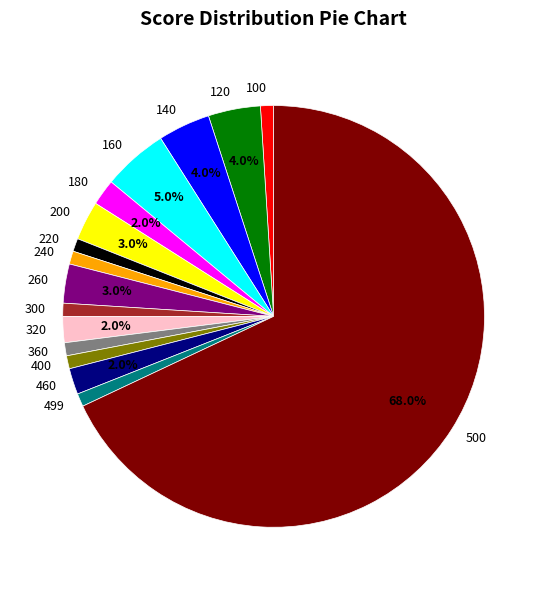

To the nearest percent, what portion does 140 represent?

4%